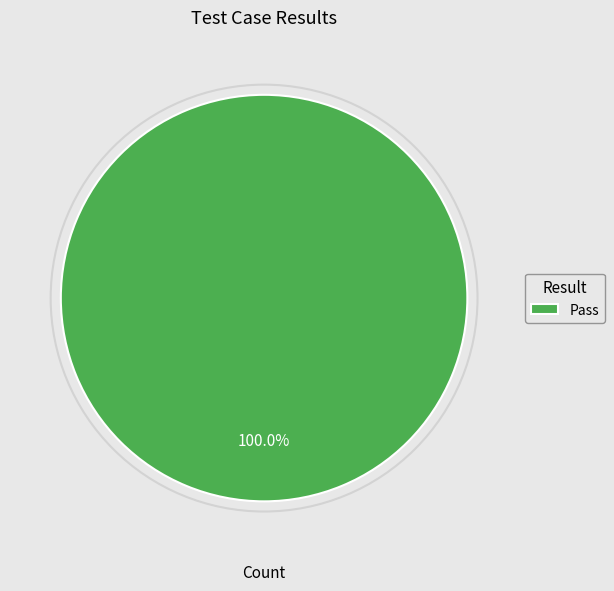

Which category accounts for the majority?

Pass